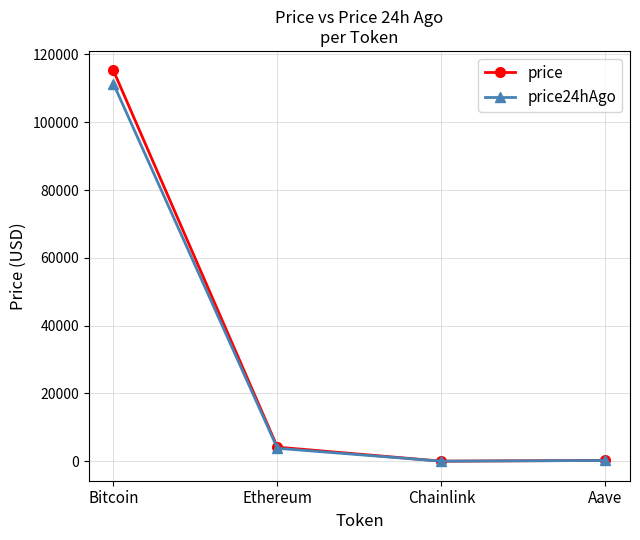

What position from the right is Chainlink?

2